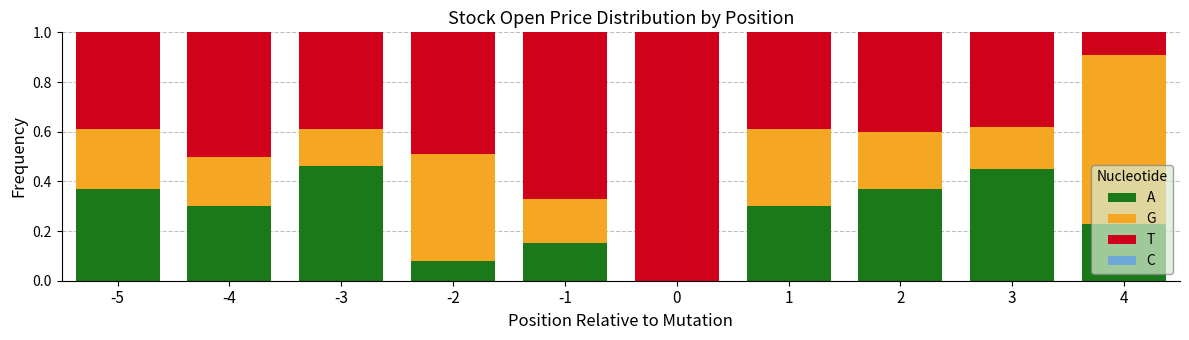

Is it true that A equals 0.5 at 2?

False